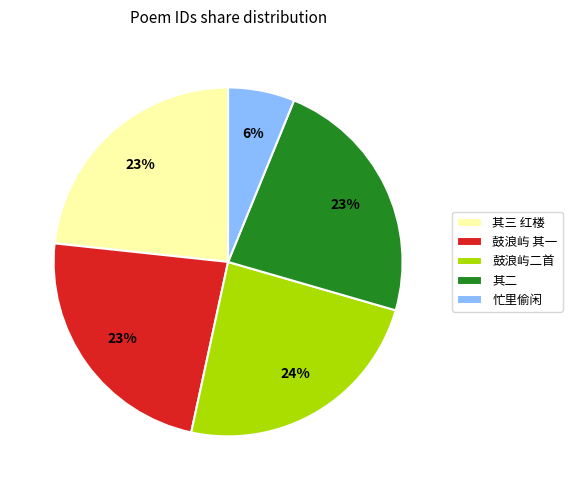

To the nearest percent, what is the average slice percentage?

20%